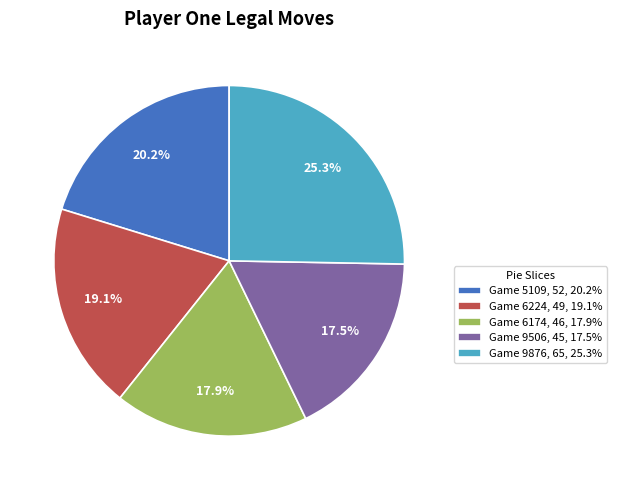

How many slices are in this pie chart?

5